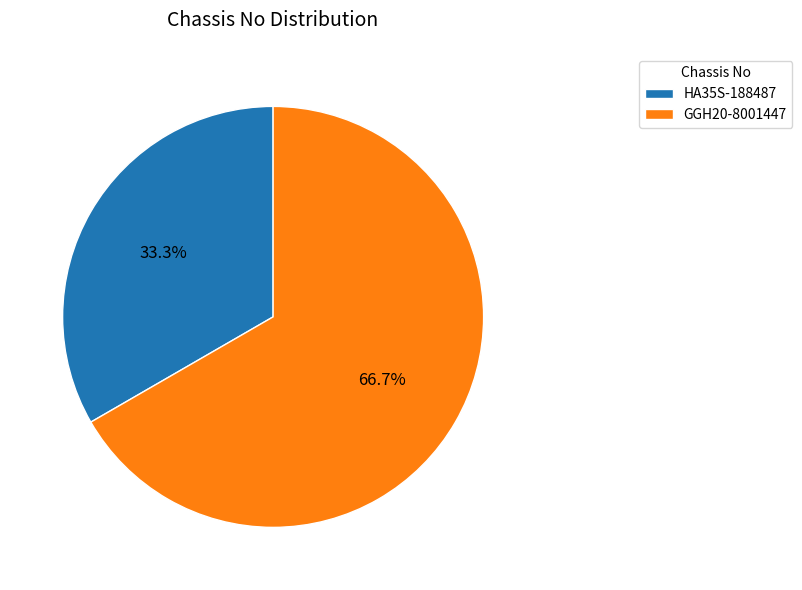

Between HA35S-188487 and GGH20-8001447, which is larger?

GGH20-8001447